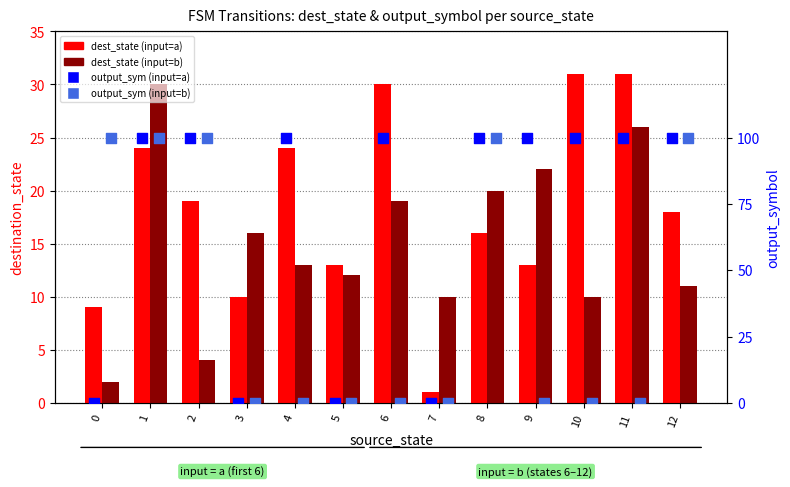

At how many categories does at least one series exceed 76?

10